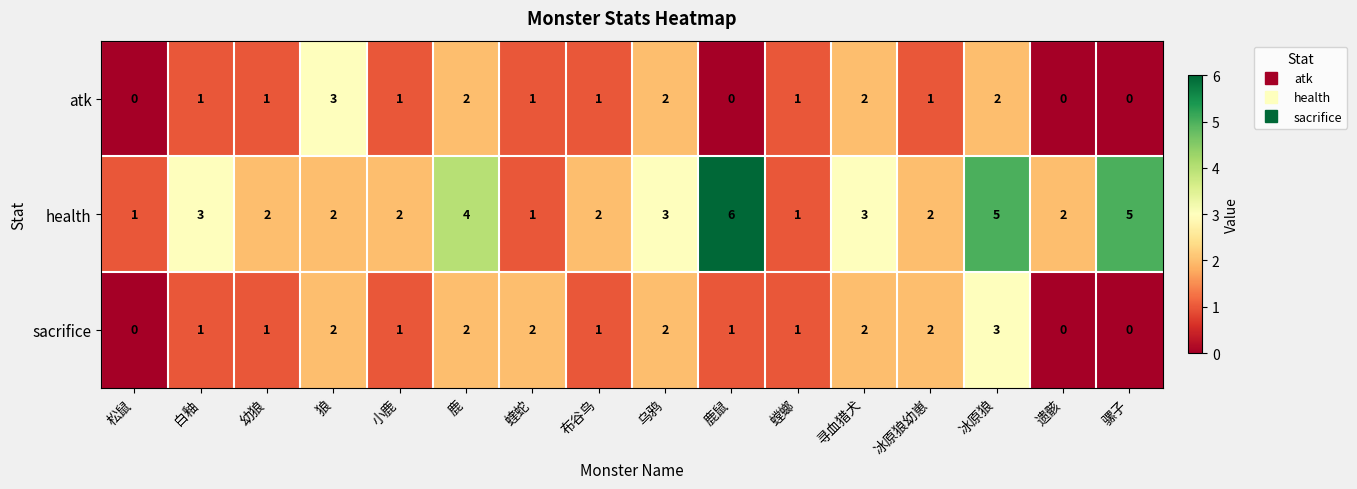

True or false: sacrifice has a value of 1 at 寻血猎犬.

False